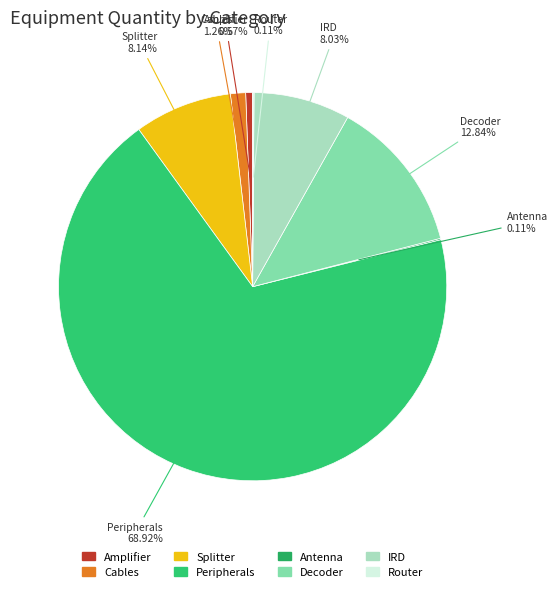

Do Splitter and Cables together represent more than half of the pie?

No